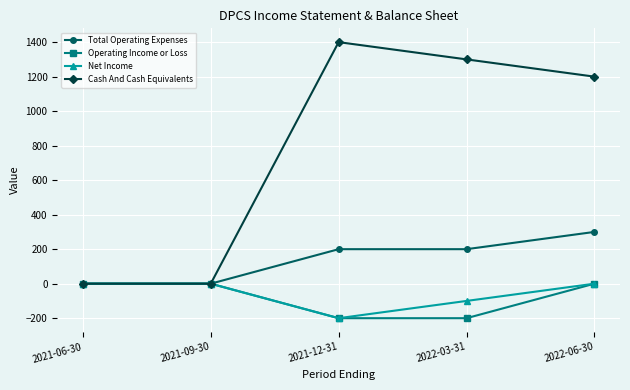

How many lines are shown in the chart?

4